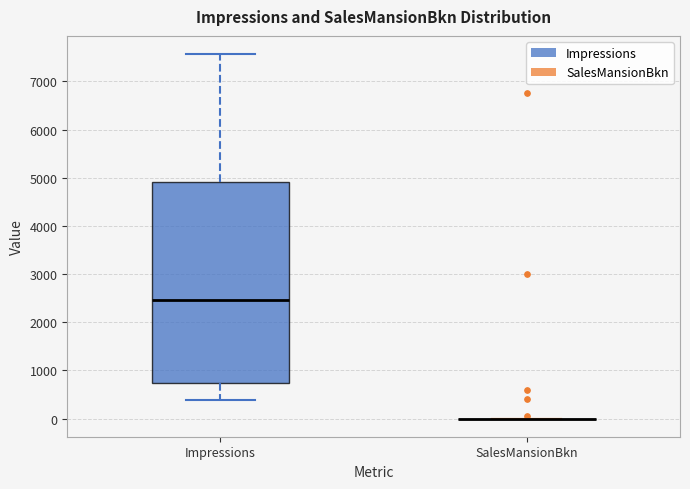

Reading left to right, read every box against the y-axis: the position of its median line, the range the box covers, and the ends of its whiskers. The values are not printed on the chart, so give them approximately, as read against the axis.

Impressions: median 2500, box 700 to 4900, whiskers 400 to 7600
SalesMansionBkn: box collapsed to a line at 0, whiskers 0 to 0